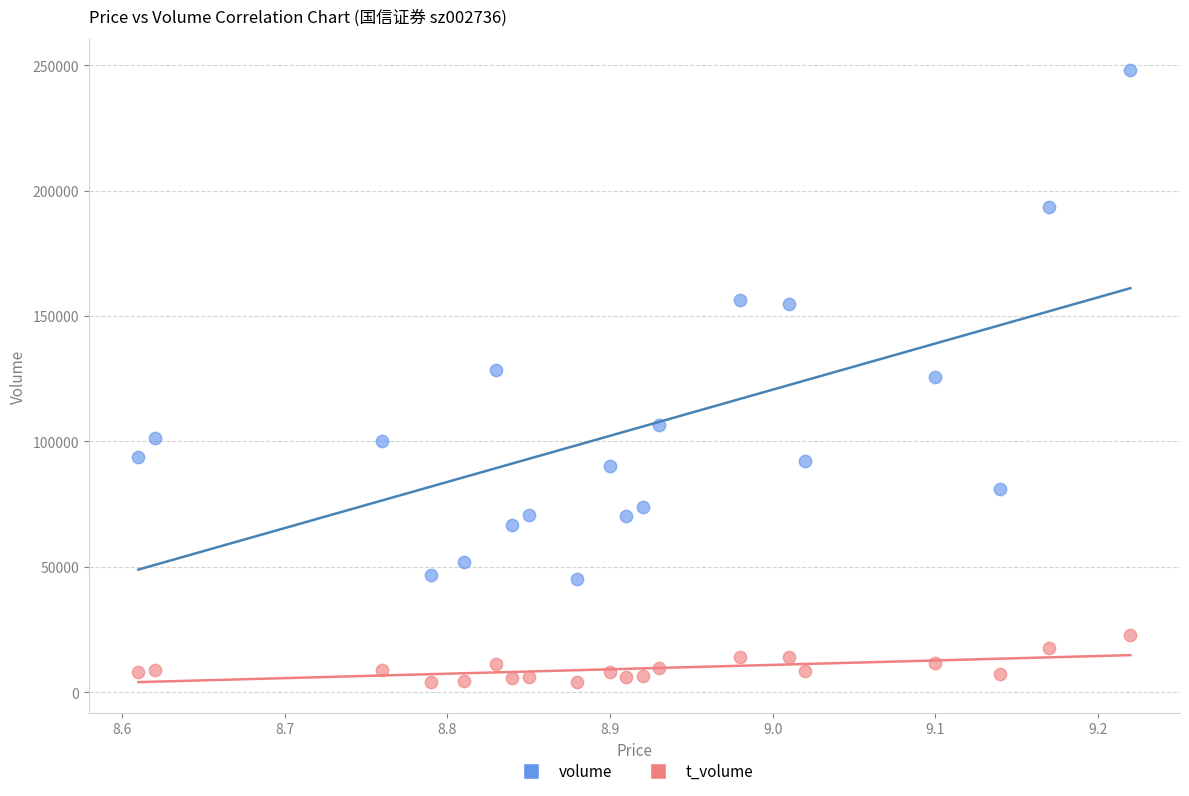

Across all data points, what is the range of Y values (max minus min)?

244176